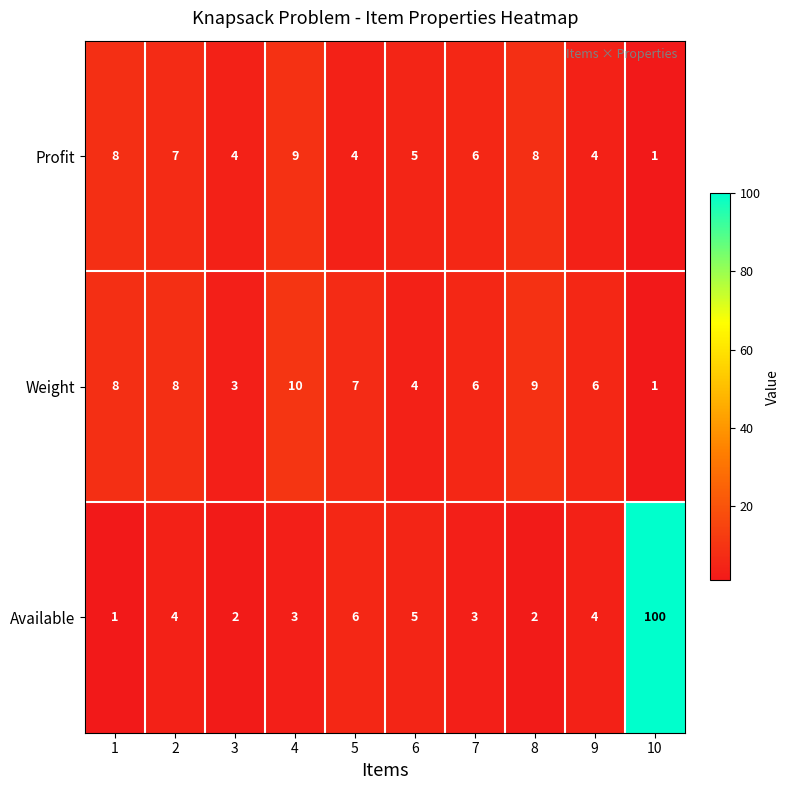

What is the average value of the Weight series?

6